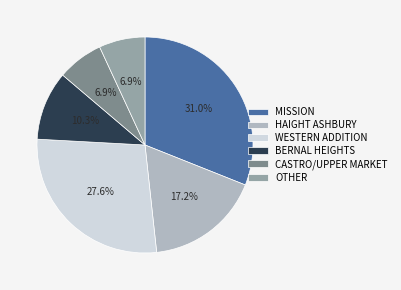

What is the largest slice in the pie chart?

MISSION